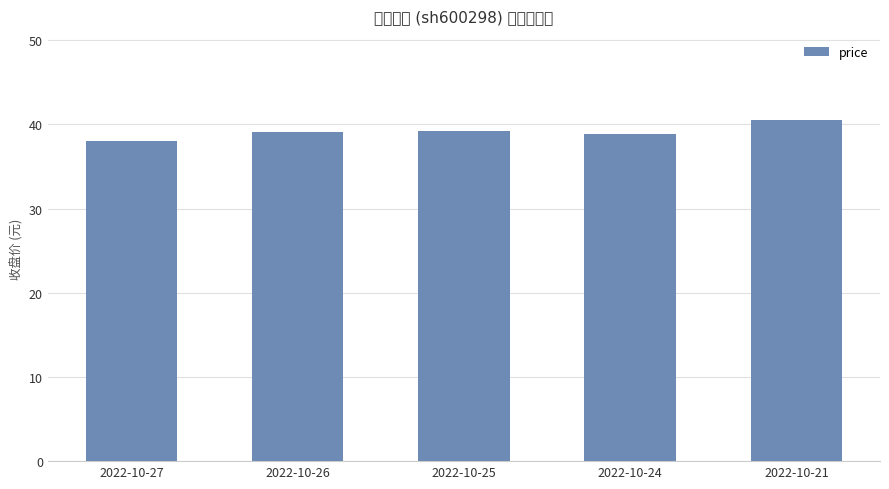

Reading right to left, extract all data points from this chart.

2022-10-21=40.5	2022-10-24=38.8	2022-10-25=39.2	2022-10-26=39.1	2022-10-27=38.0